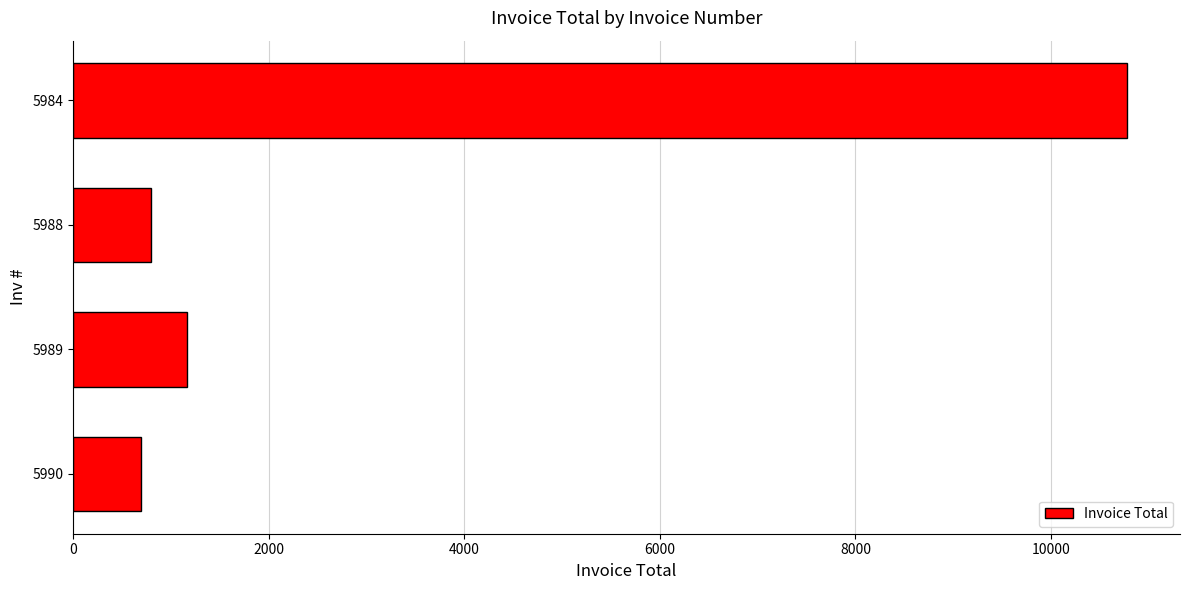

Reading bottom to top, list all the values displayed in this chart.

695	1165	795	10781